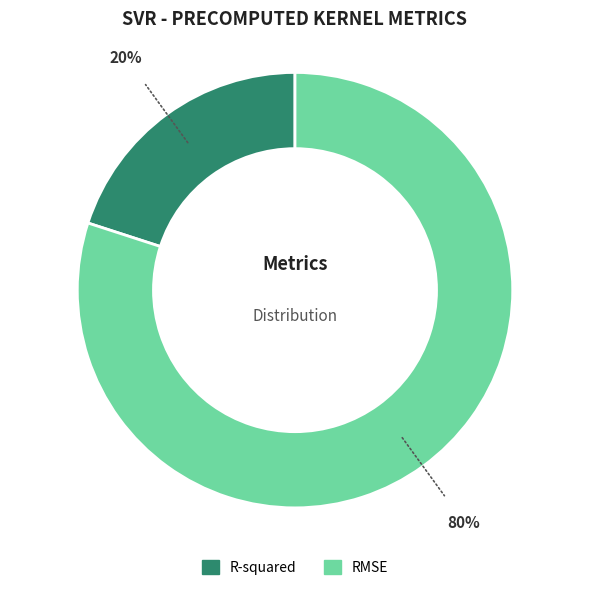

To the nearest percent, what is the difference between the R-squared and RMSE slice percentages?

60%